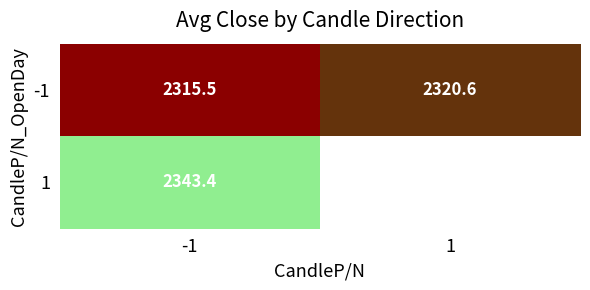

Is the value of -1 at -1 greater than the value of 1 at -1?

No